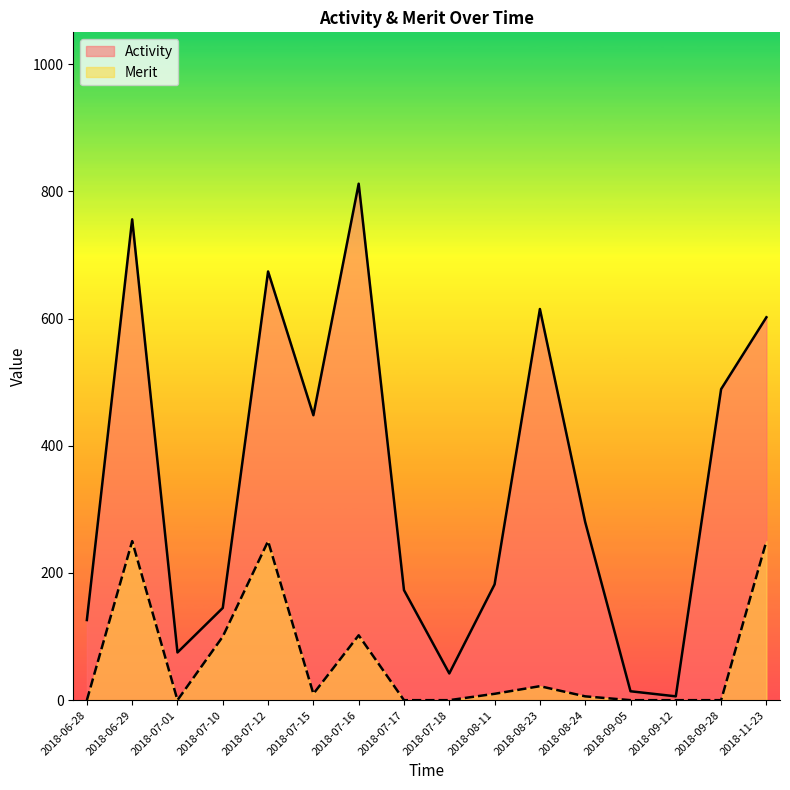

True or false: Activity and Merit intersect in this chart.

False